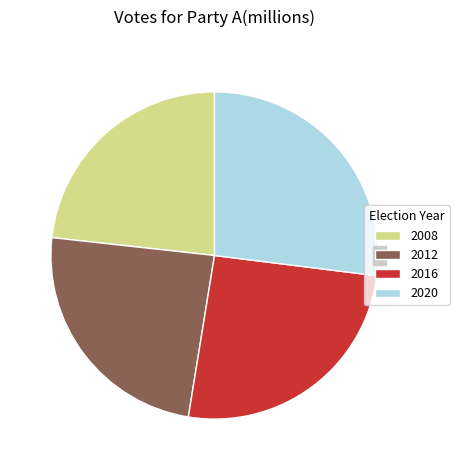

To the nearest percent, what is the difference between the largest and smallest slice percentages?

4%